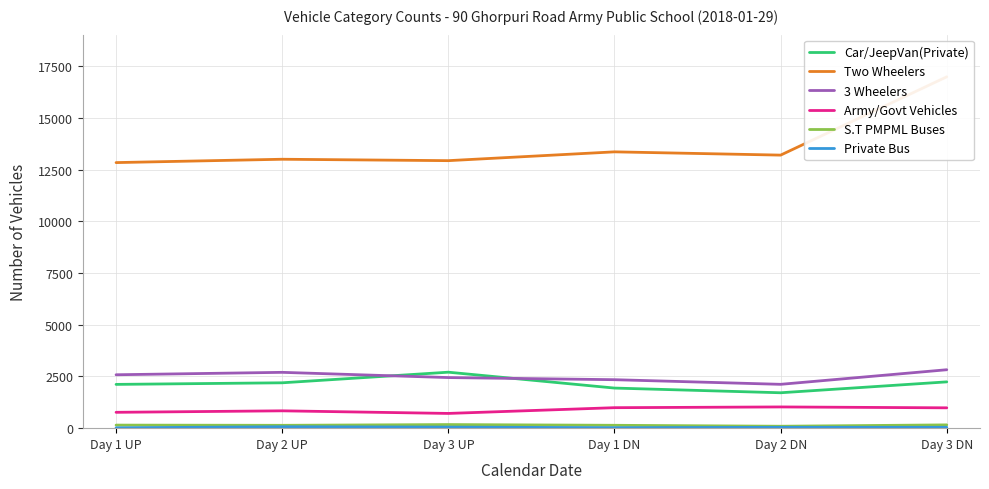

Which category has the highest value in the Army/Govt Vehicles series?

Day 2 DN